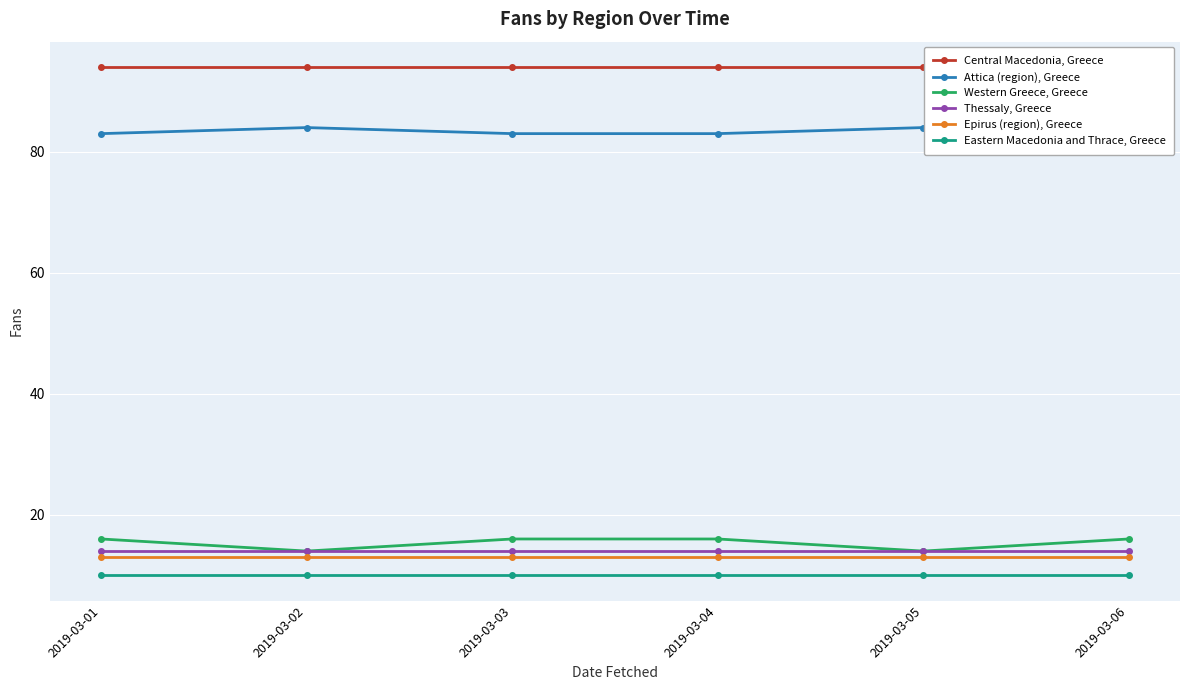

Reading left to right, transcribe all the data shown in this chart.

Central Macedonia, Greece: 94	94	94	94	94	94
Attica (region), Greece: 83	84	83	83	84	83
Western Greece, Greece: 16	14	16	16	14	16
Thessaly, Greece: 14	14	14	14	14	14
Epirus (region), Greece: 13	13	13	13	13	13
Eastern Macedonia and Thrace, Greece: 10	10	10	10	10	10